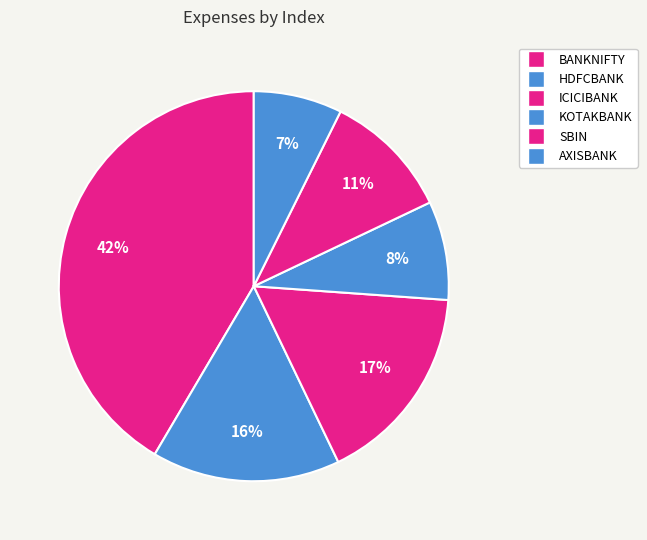

How many slices are in this pie chart?

6